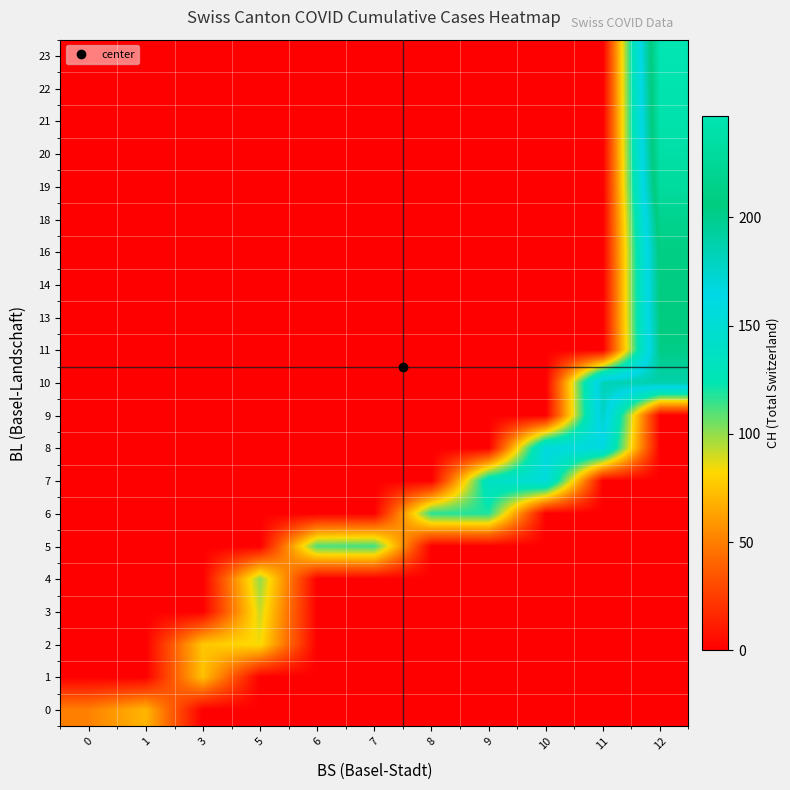

Reading left to right, extract all data points from this chart.

row_0: 51	70	0	0	0	0	0	0	0	0	0
row_1: 0	0	74	0	0	0	0	0	0	0	0
row_2: 0	0	76	84	0	0	0	0	0	0	0
row_3: 0	0	0	91	0	0	0	0	0	0	0
row_4: 0	0	0	100	0	0	0	0	0	0	0
row_5: 0	0	0	0	111	113	0	0	0	0	0
row_6: 0	0	0	0	0	0	117	119	0	0	0
row_7: 0	0	0	0	0	0	0	137	156	0	0
row_8: 0	0	0	0	0	0	0	0	159	160	0
row_9: 0	0	0	0	0	0	0	0	0	178	0
row_10: 0	0	0	0	0	0	0	0	0	184	188
row_11: 0	0	0	0	0	0	0	0	0	0	202
row_12: 0	0	0	0	0	0	0	0	0	0	207
row_13: 0	0	0	0	0	0	0	0	0	0	208
row_14: 0	0	0	0	0	0	0	0	0	0	210
row_15: 0	0	0	0	0	0	0	0	0	0	218
row_16: 0	0	0	0	0	0	0	0	0	0	231
row_17: 0	0	0	0	0	0	0	0	0	0	237
row_18: 0	0	0	0	0	0	0	0	0	0	242
row_19: 0	0	0	0	0	0	0	0	0	0	244
row_20: 0	0	0	0	0	0	0	0	0	0	247